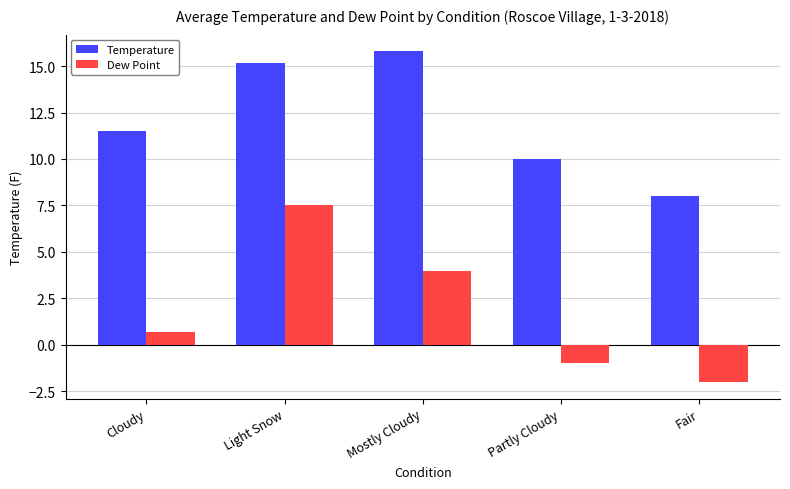

At which label does Dew Point first exceed 0?

Cloudy